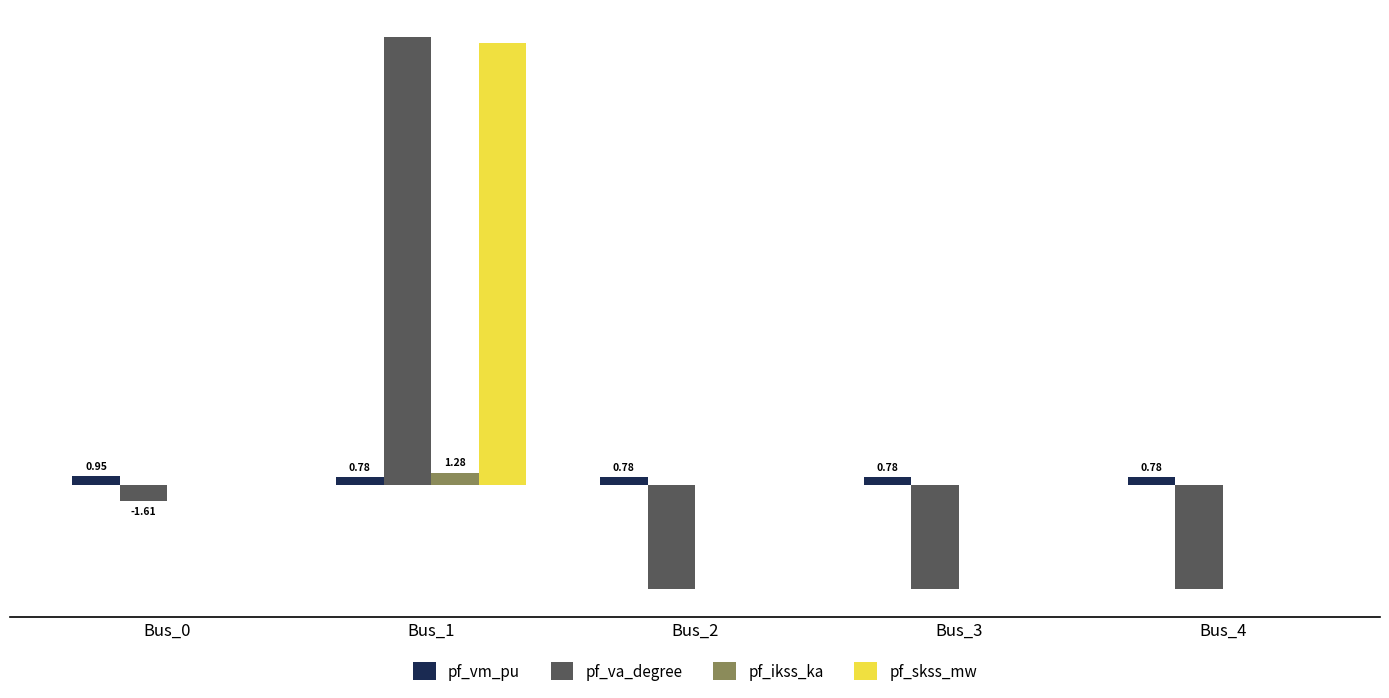

Is the value of pf_ikss_ka at Bus_2 greater than the value of pf_vm_pu at Bus_4?

No